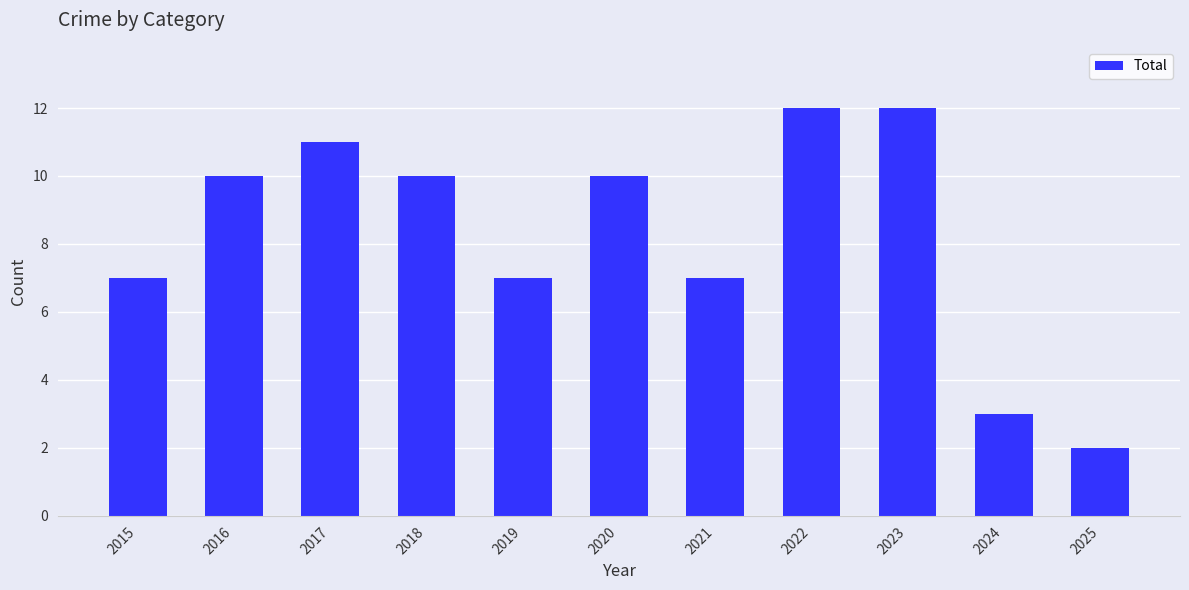

What is the value of the 8th bar from the left?

12